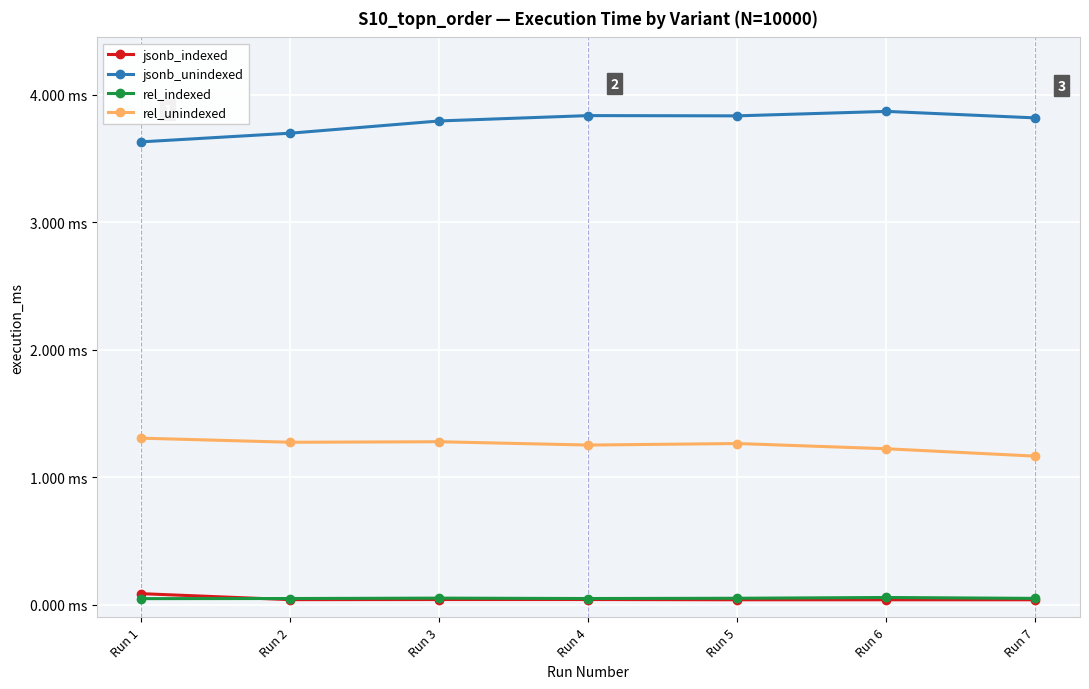

Reading left to right, list all the values displayed in this chart.

jsonb_indexed: Run 1=0.1	Run 2=0.0	Run 3=0.0	Run 4=0.0	Run 5=0.0	Run 6=0.0	Run 7=0.0
jsonb_unindexed: Run 1=3.6	Run 2=3.7	Run 3=3.8	Run 4=3.8	Run 5=3.8	Run 6=3.9	Run 7=3.8
rel_indexed: Run 1=0.0	Run 2=0.0	Run 3=0.1	Run 4=0.0	Run 5=0.1	Run 6=0.1	Run 7=0.0
rel_unindexed: Run 1=1.3	Run 2=1.3	Run 3=1.3	Run 4=1.3	Run 5=1.3	Run 6=1.2	Run 7=1.2